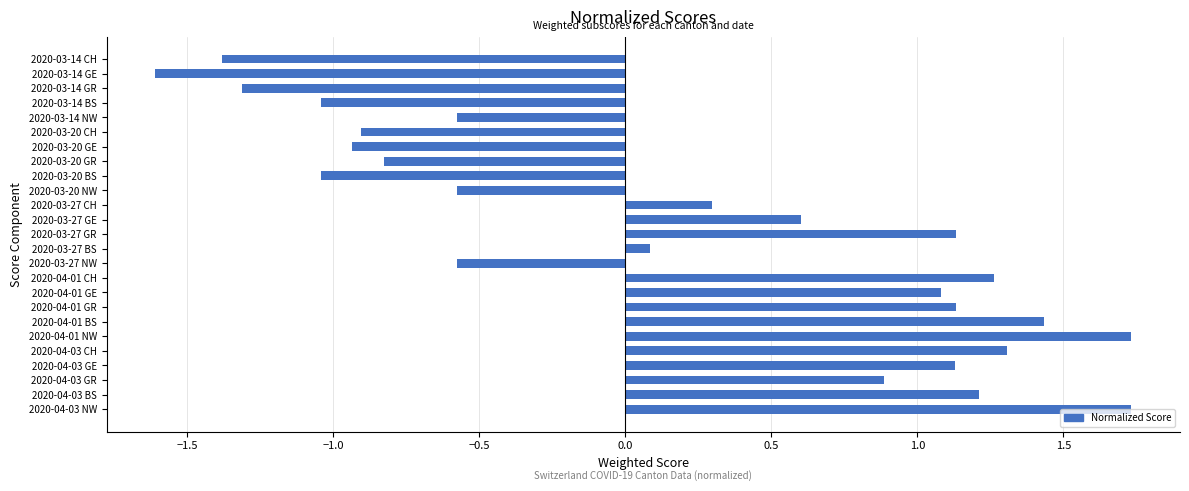

Where is the data nearest to the value 0?

2020-03-27 BS